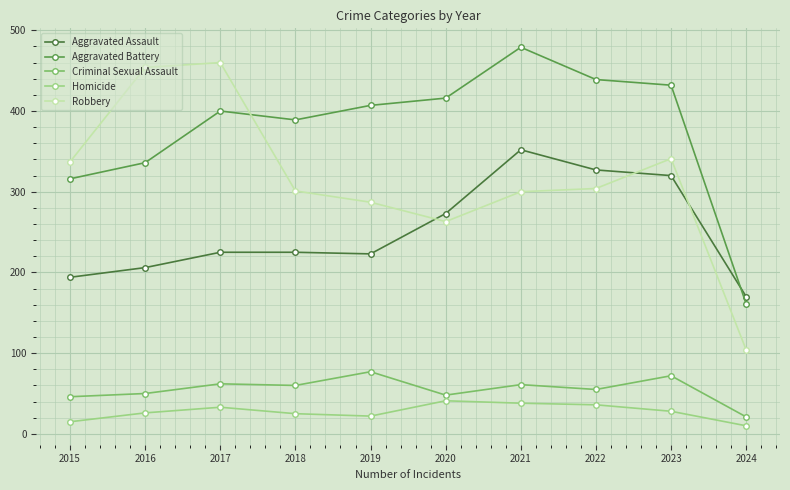

The value of Aggravated Battery at 2023 is 241. True or false?

False